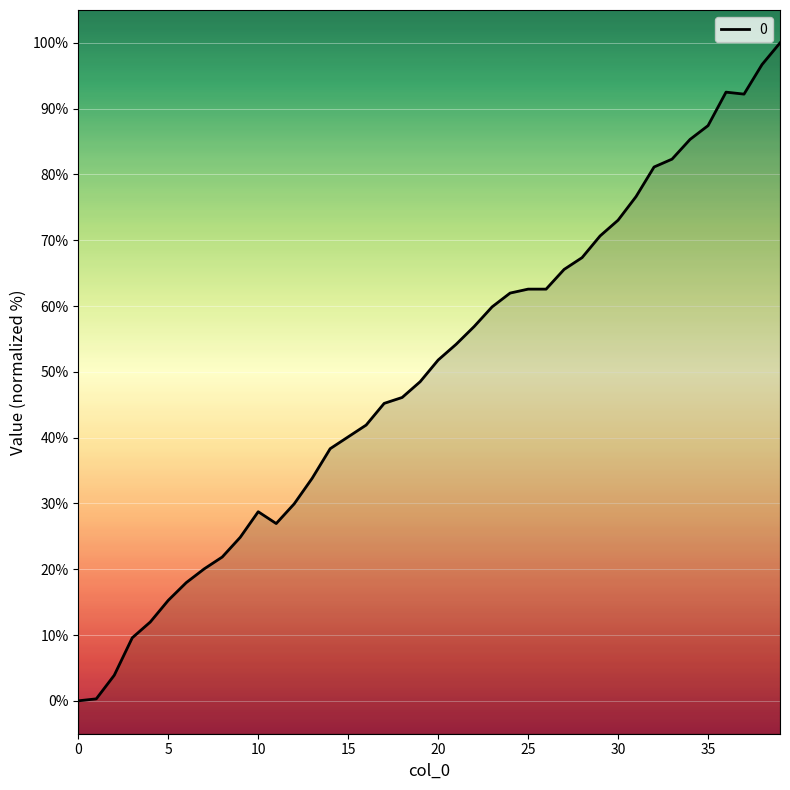

How many interior local peaks (higher than both neighbors) does the data have?

2